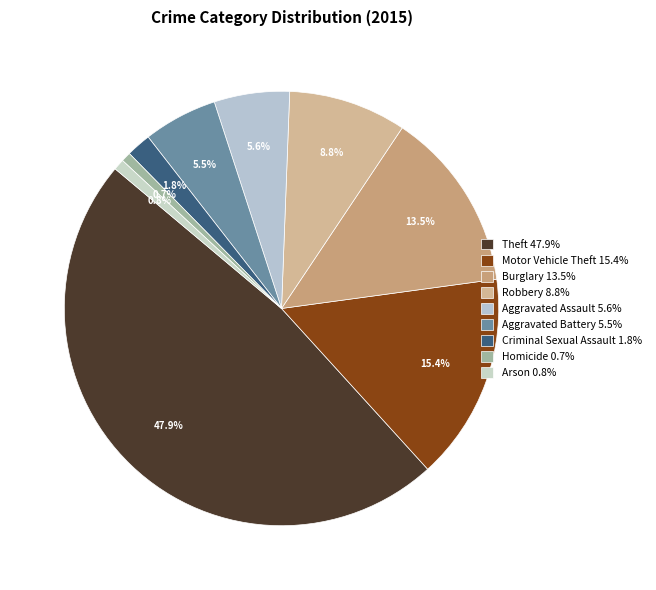

Between Burglary and Criminal Sexual Assault, which is larger?

Burglary